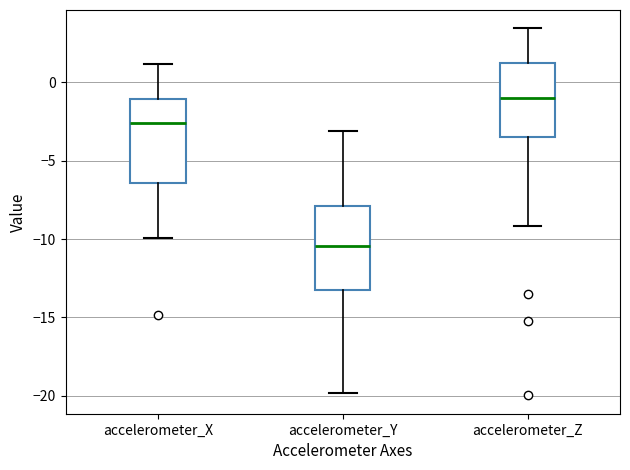

Reading left to right, read every box against the y-axis: the position of its median line, the range the box covers, and the ends of its whiskers. The values are not printed on the chart, so give them approximately, as read against the axis.

accelerometer_X: median -2.5, box -6.5 to -1.0, whiskers -10.0 to 1.0
accelerometer_Y: median -10.5, box -13.0 to -8.0, whiskers -20.0 to -3.0
accelerometer_Z: median -1.0, box -3.5 to 1.0, whiskers -9.0 to 3.5